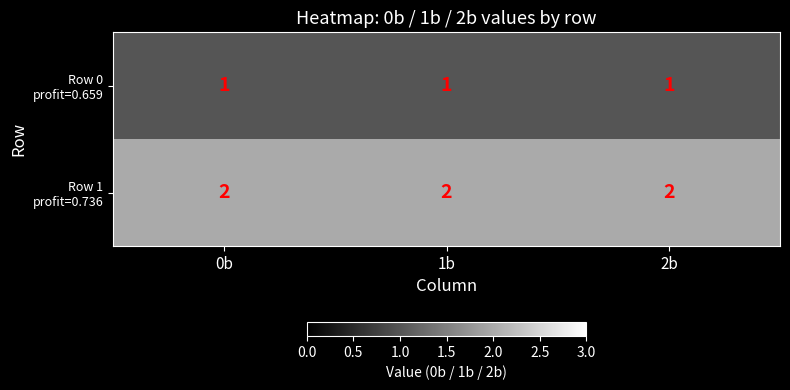

What is the total value across all series at 0b?

3